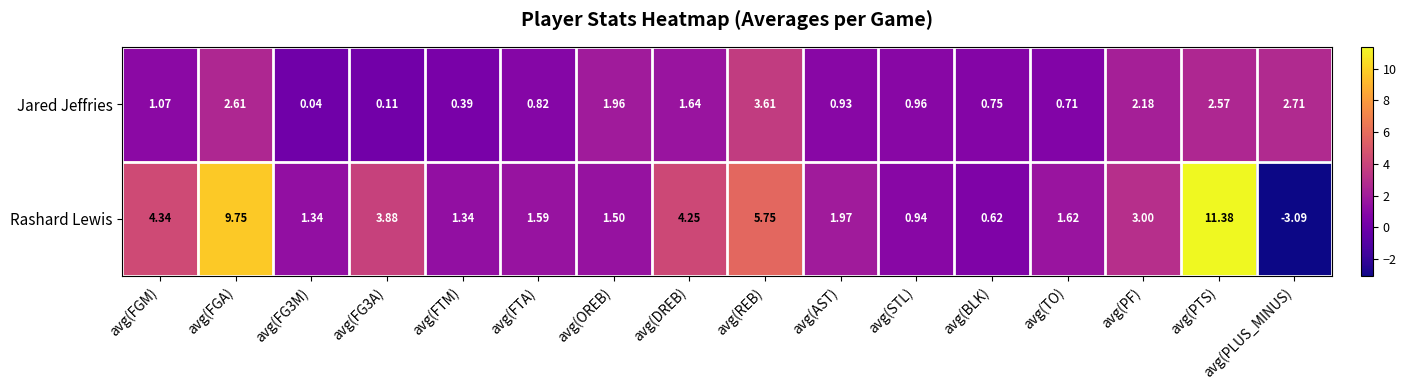

How many categories are shown in the chart?

16